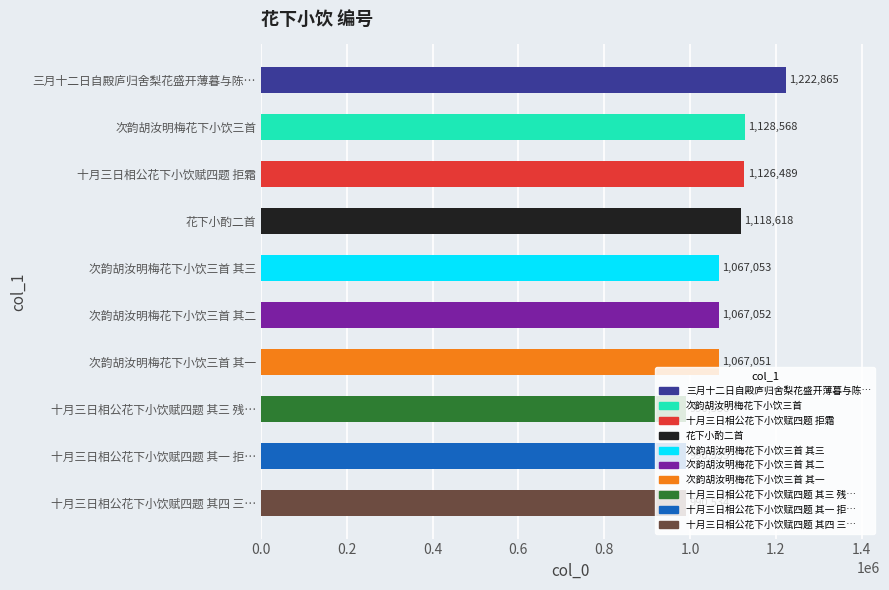

What is the label of the 5th bar from the bottom?

次韵胡汝明梅花下小饮三首 其二